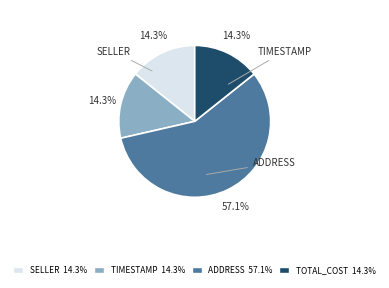

Is there any slice that represents more than half of the pie?

Yes